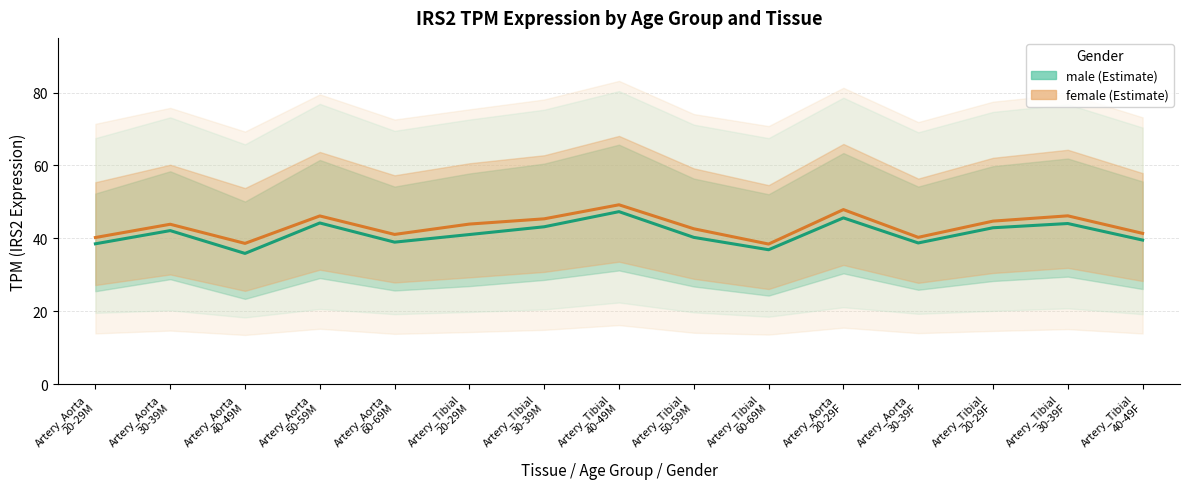

What is the difference between the highest and lowest values at Artery_Tibial
40-49M?

1.9